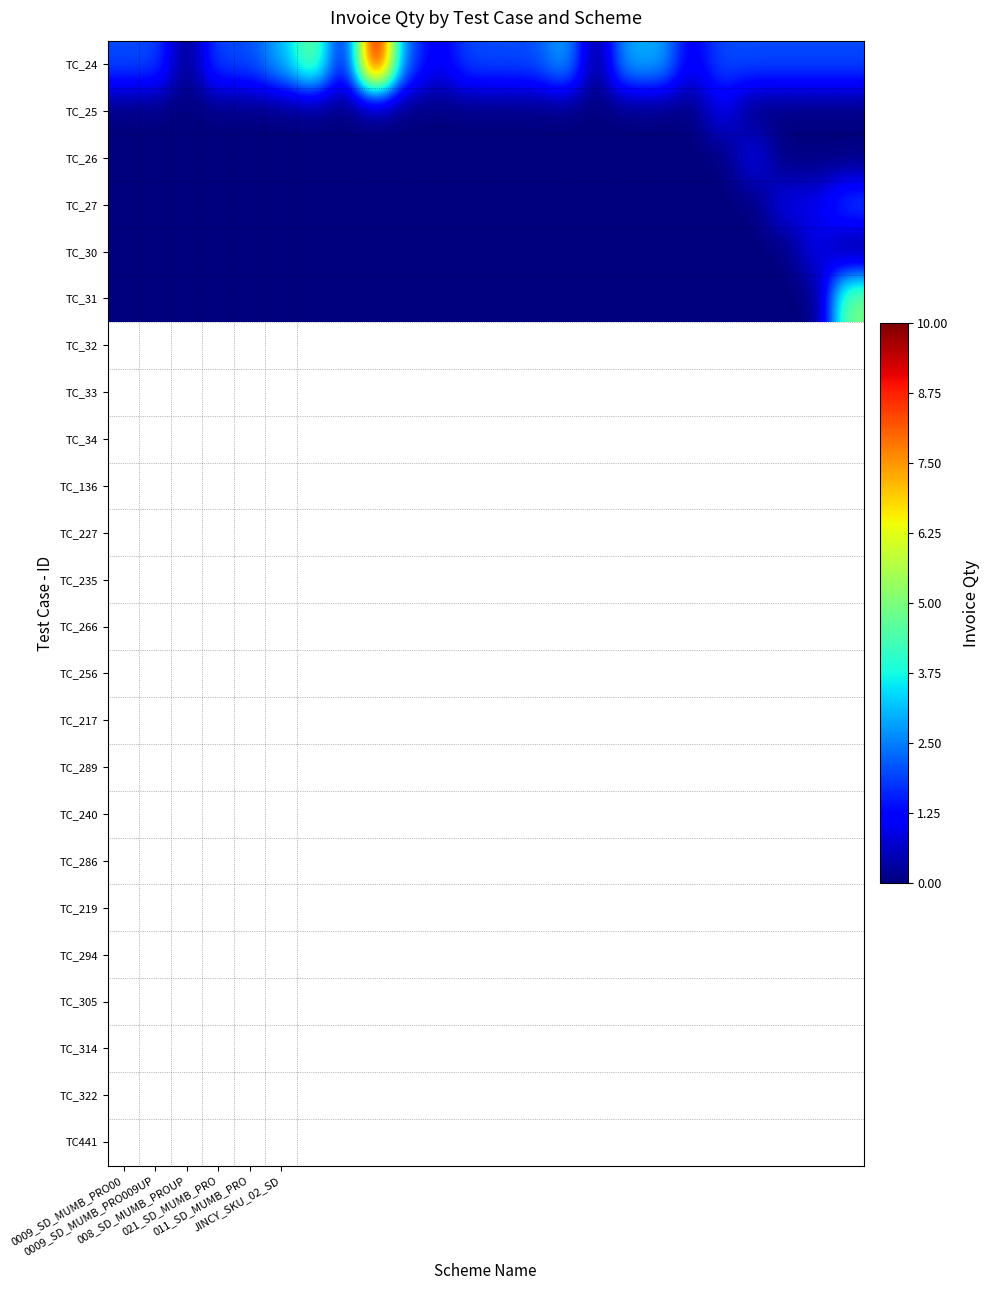

At how many categories does at least one series exceed 3?

3